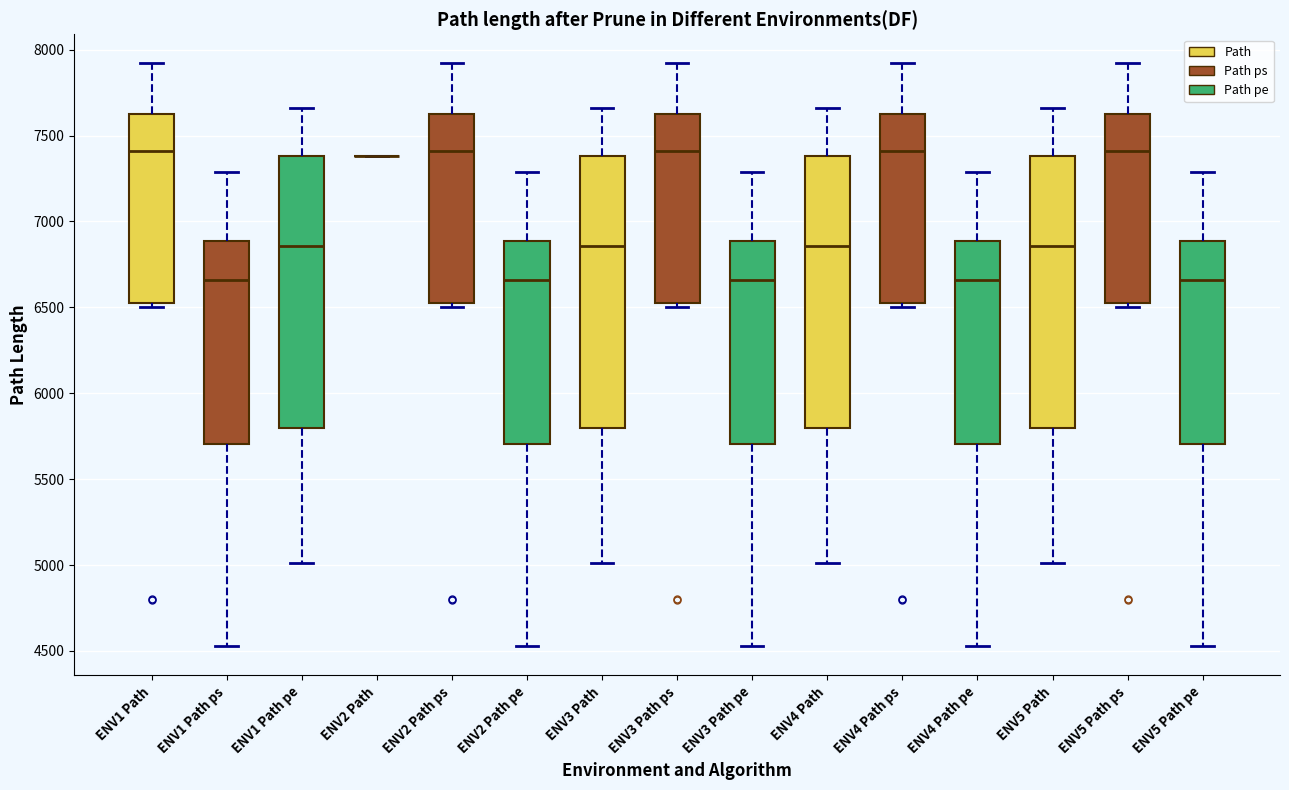

Reading left to right, transcribe this box plot: for each box, give where its median line is, the range the box spans, and where its two whiskers end, as read against the y-axis. The values are not printed on the chart, so give them approximately, as read against the axis.

ENV1 Path: median 7400, box 6550 to 7600, whiskers 6500 to 7900
ENV1 Path ps: median 6650, box 5700 to 6900, whiskers 4550 to 7300
ENV1 Path pe: median 6850, box 5800 to 7400, whiskers 5000 to 7650
ENV2 Path: box collapsed to a line at 7400, whiskers 7400 to 7400
ENV2 Path ps: median 7400, box 6550 to 7600, whiskers 6500 to 7900
ENV2 Path pe: median 6650, box 5700 to 6900, whiskers 4550 to 7300
ENV3 Path: median 6850, box 5800 to 7400, whiskers 5000 to 7650
ENV3 Path ps: median 7400, box 6550 to 7600, whiskers 6500 to 7900
ENV3 Path pe: median 6650, box 5700 to 6900, whiskers 4550 to 7300
ENV4 Path: median 6850, box 5800 to 7400, whiskers 5000 to 7650
ENV4 Path ps: median 7400, box 6550 to 7600, whiskers 6500 to 7900
ENV4 Path pe: median 6650, box 5700 to 6900, whiskers 4550 to 7300
ENV5 Path: median 6850, box 5800 to 7400, whiskers 5000 to 7650
ENV5 Path ps: median 7400, box 6550 to 7600, whiskers 6500 to 7900
ENV5 Path pe: median 6650, box 5700 to 6900, whiskers 4550 to 7300